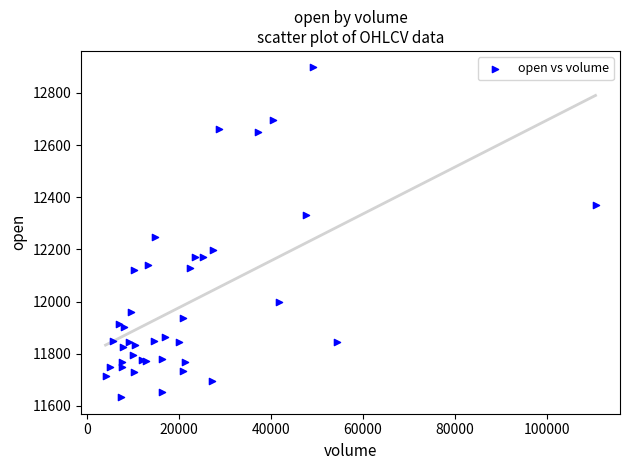

What Y value in the scatter plot is closest to 12265?

12249